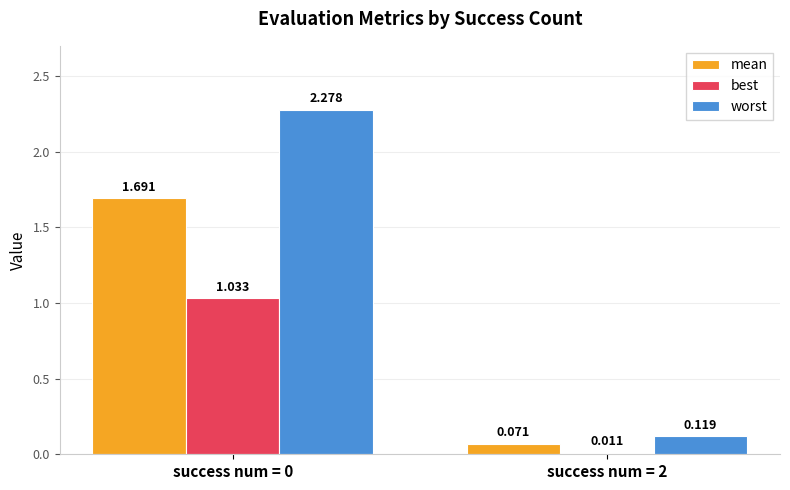

List the series in order of their overall mean, highest first.

worst, mean, best